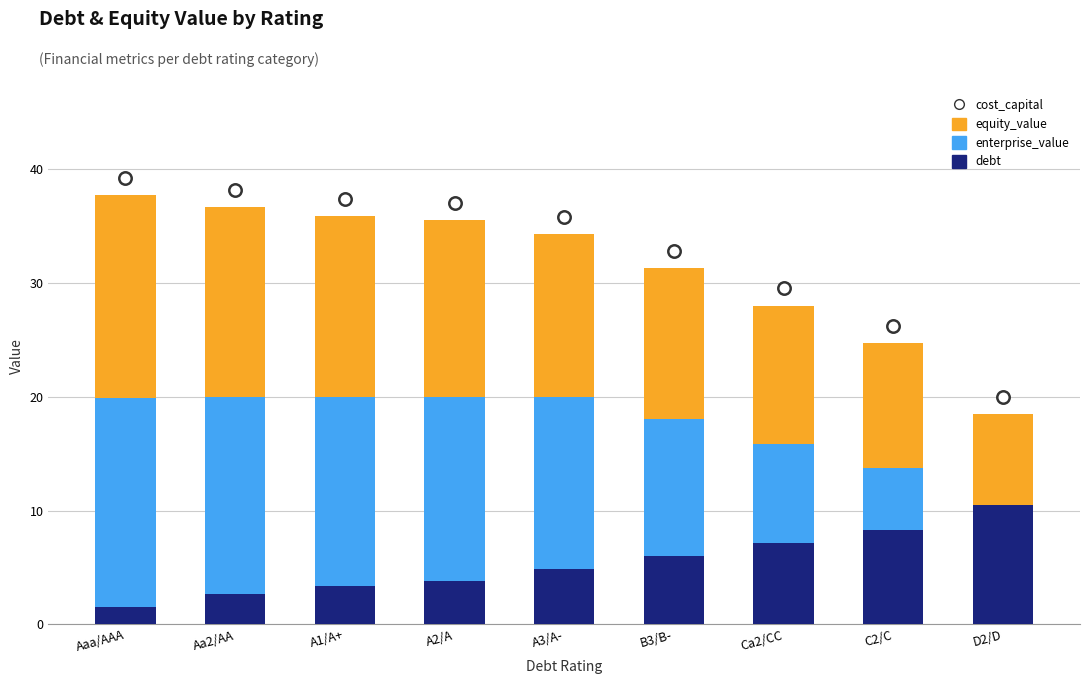

At how many categories does at least one series exceed 37?

4